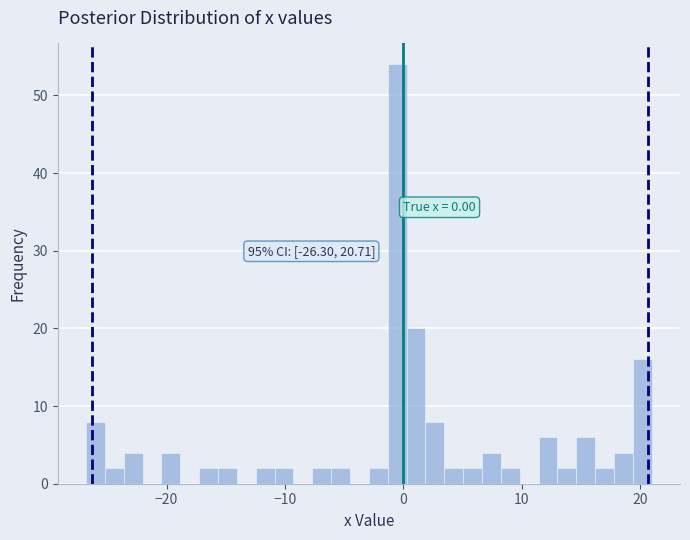

Around what value on the x-axis is the tallest bar? Give the approximate position of its centre, as read against the axis.

-1